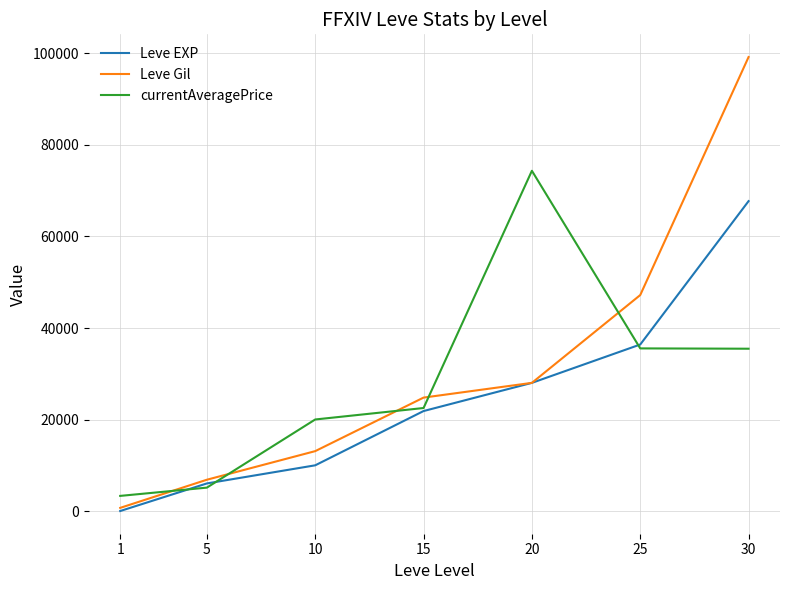

The value of Leve EXP at 1 is 1. True or false?

True